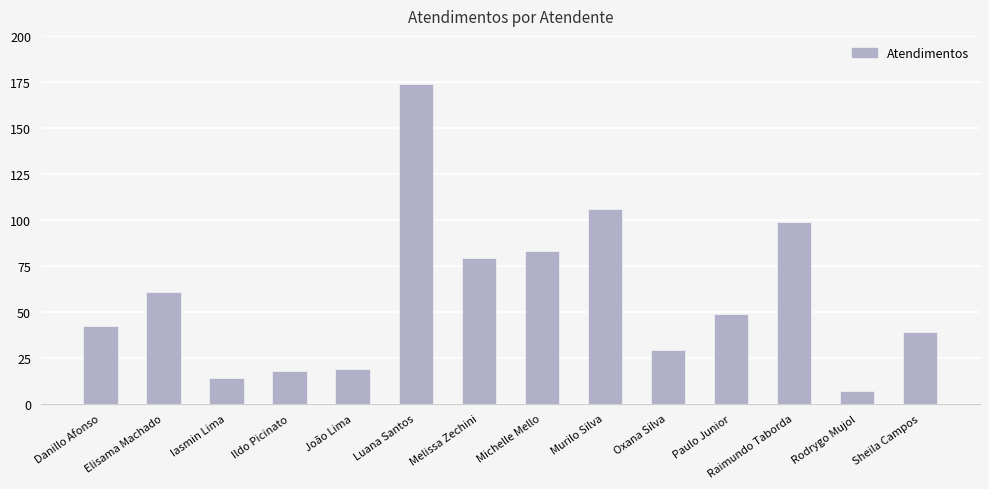

Which category has the lowest value across all series?

Rodrygo Mujol